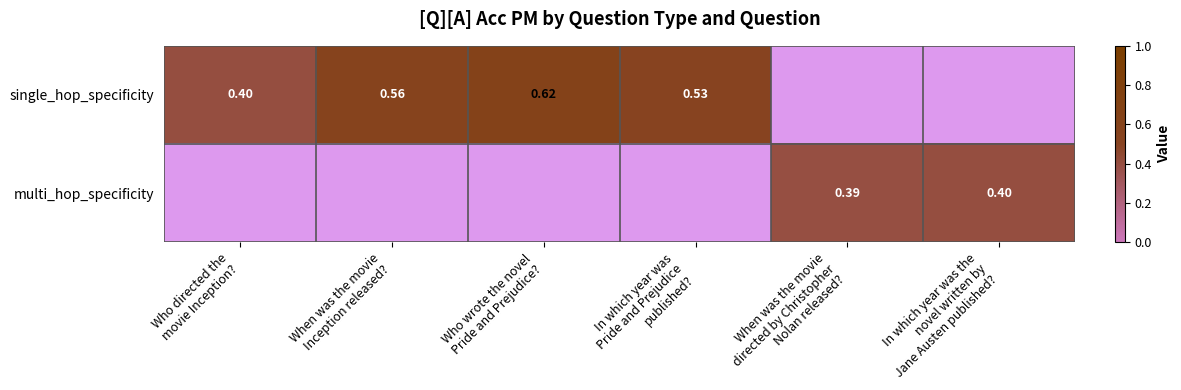

Which category has the lowest value in the single_hop_specificity series?

Who directed the movie Inception?